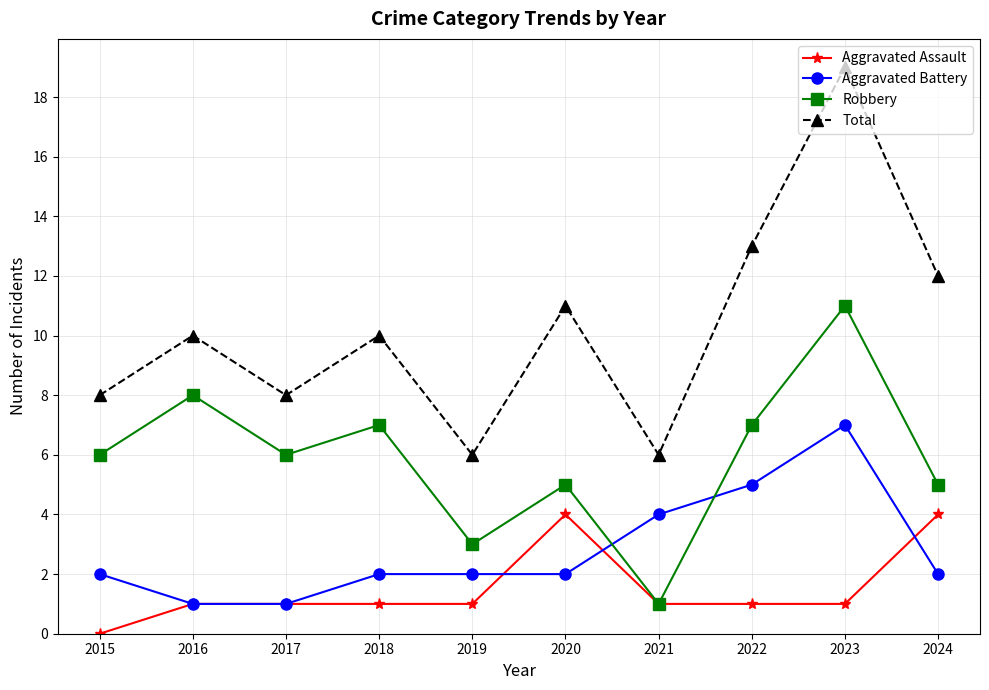

What value does the Aggravated Battery series have at 2023?

7